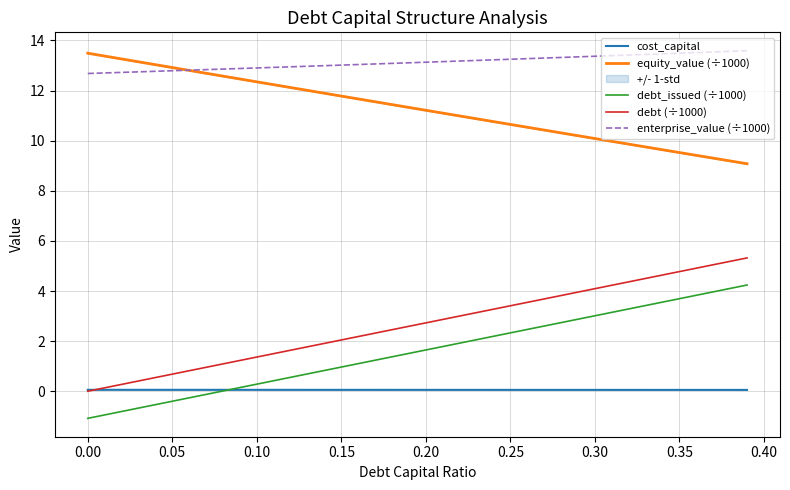

How many lines are shown in the chart?

5